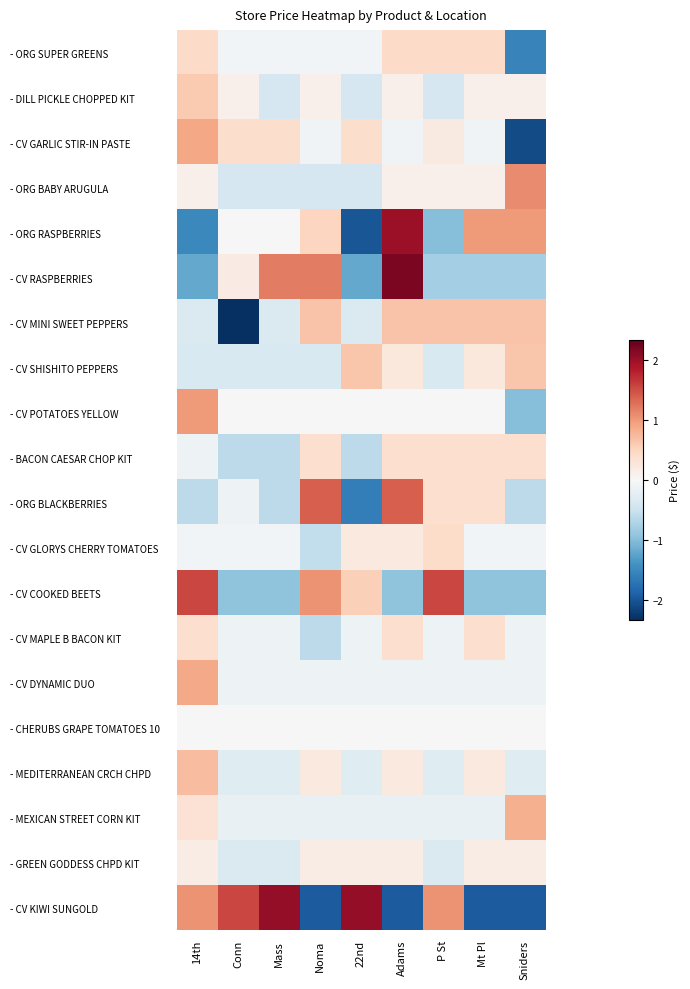

Reading right to left, what are all the values shown in this chart?

- ORG SUPER GREENS: Sniders=-1.6	Mt Pl=0.4	P St=0.4	Adams=0.4	22nd=-0.1	Noma=-0.1	Mass=-0.1	Conn=-0.1	14th=0.4
- DILL PICKLE CHOPPED KIT: Sniders=0.1	Mt Pl=0.1	P St=-0.4	Adams=0.1	22nd=-0.4	Noma=0.1	Mass=-0.4	Conn=0.1	14th=0.6
- CV GARLIC STIR-IN PASTE: Sniders=-2.1	Mt Pl=-0.1	P St=0.2	Adams=-0.1	22nd=0.4	Noma=-0.1	Mass=0.4	Conn=0.4	14th=0.9
- ORG BABY ARUGULA: Sniders=1.1	Mt Pl=0.1	P St=0.1	Adams=0.1	22nd=-0.4	Noma=-0.4	Mass=-0.4	Conn=-0.4	14th=0.1
- ORG RASPBERRIES: Sniders=1.0	Mt Pl=1.0	P St=-1.0	Adams=2.0	22nd=-2.0	Noma=0.5	Mass=0.0	Conn=0.0	14th=-1.5
- CV RASPBERRIES: Sniders=-0.8	Mt Pl=-0.8	P St=-0.8	Adams=2.2	22nd=-1.2	Noma=1.2	Mass=1.2	Conn=0.2	14th=-1.2
- CV MINI SWEET PEPPERS: Sniders=0.7	Mt Pl=0.7	P St=0.7	Adams=0.7	22nd=-0.3	Noma=0.7	Mass=-0.3	Conn=-2.3	14th=-0.3
- CV SHISHITO PEPPERS: Sniders=0.6	Mt Pl=0.2	P St=-0.4	Adams=0.2	22nd=0.6	Noma=-0.4	Mass=-0.4	Conn=-0.4	14th=-0.4
- CV POTATOES YELLOW: Sniders=-1.0	Mt Pl=0.0	P St=0.0	Adams=0.0	22nd=0.0	Noma=0.0	Mass=0.0	Conn=0.0	14th=1.0
- BACON CAESAR CHOP KIT: Sniders=0.4	Mt Pl=0.4	P St=0.4	Adams=0.4	22nd=-0.6	Noma=0.4	Mass=-0.6	Conn=-0.6	14th=-0.1
- ORG BLACKBERRIES: Sniders=-0.6	Mt Pl=0.4	P St=0.4	Adams=1.4	22nd=-1.6	Noma=1.4	Mass=-0.6	Conn=-0.1	14th=-0.6
- CV GLORYS CHERRY TOMATOES: Sniders=-0.1	Mt Pl=-0.1	P St=0.4	Adams=0.2	22nd=0.2	Noma=-0.6	Mass=-0.1	Conn=-0.1	14th=-0.1
- CV COOKED BEETS: Sniders=-0.9	Mt Pl=-0.9	P St=1.6	Adams=-0.9	22nd=0.6	Noma=1.1	Mass=-0.9	Conn=-0.9	14th=1.6
- CV MAPLE B BACON KIT: Sniders=-0.1	Mt Pl=0.4	P St=-0.1	Adams=0.4	22nd=-0.1	Noma=-0.6	Mass=-0.1	Conn=-0.1	14th=0.4
- CV DYNAMIC DUO: Sniders=-0.1	Mt Pl=-0.1	P St=-0.1	Adams=-0.1	22nd=-0.1	Noma=-0.1	Mass=-0.1	Conn=-0.1	14th=0.9
- CHERUBS GRAPE TOMATOES 10: Sniders=0.0	Mt Pl=0.0	P St=0.0	Adams=0.0	22nd=0.0	Noma=0.0	Mass=0.0	Conn=0.0	14th=0.0
- MEDITERRANEAN CRCH CHPD: Sniders=-0.3	Mt Pl=0.2	P St=-0.3	Adams=0.2	22nd=-0.3	Noma=0.2	Mass=-0.3	Conn=-0.3	14th=0.7
- MEXICAN STREET CORN KIT: Sniders=0.8	Mt Pl=-0.2	P St=-0.2	Adams=-0.2	22nd=-0.2	Noma=-0.2	Mass=-0.2	Conn=-0.2	14th=0.3
- GREEN GODDESS CHPD KIT: Sniders=0.2	Mt Pl=0.2	P St=-0.3	Adams=0.2	22nd=0.2	Noma=0.2	Mass=-0.3	Conn=-0.3	14th=0.2
- CV KIWI SUNGOLD: Sniders=-1.9	Mt Pl=-1.9	P St=1.1	Adams=-1.9	22nd=2.1	Noma=-1.9	Mass=2.1	Conn=1.6	14th=1.1